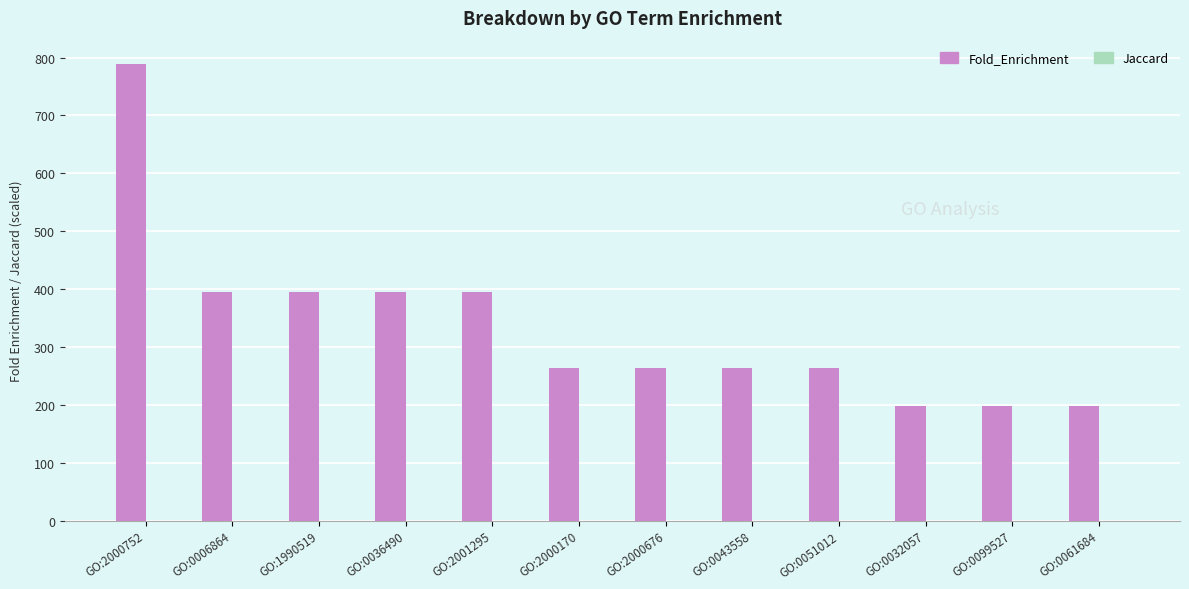

Which series has the widest spread of values?

Fold_Enrichment